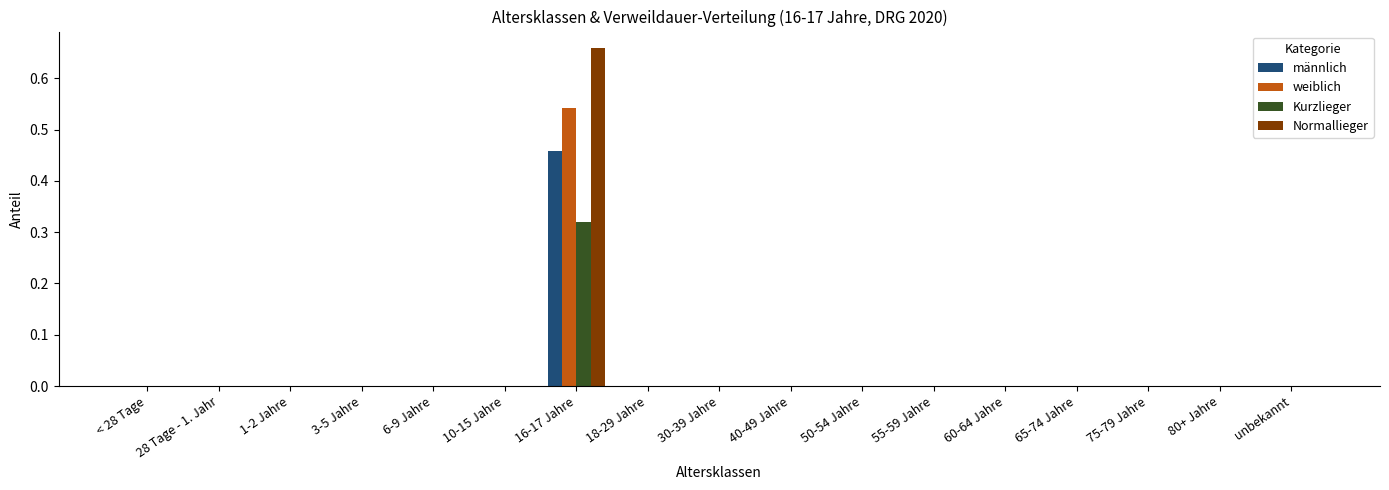

The value of männlich at 18-29 Jahre is 0.0. True or false?

True